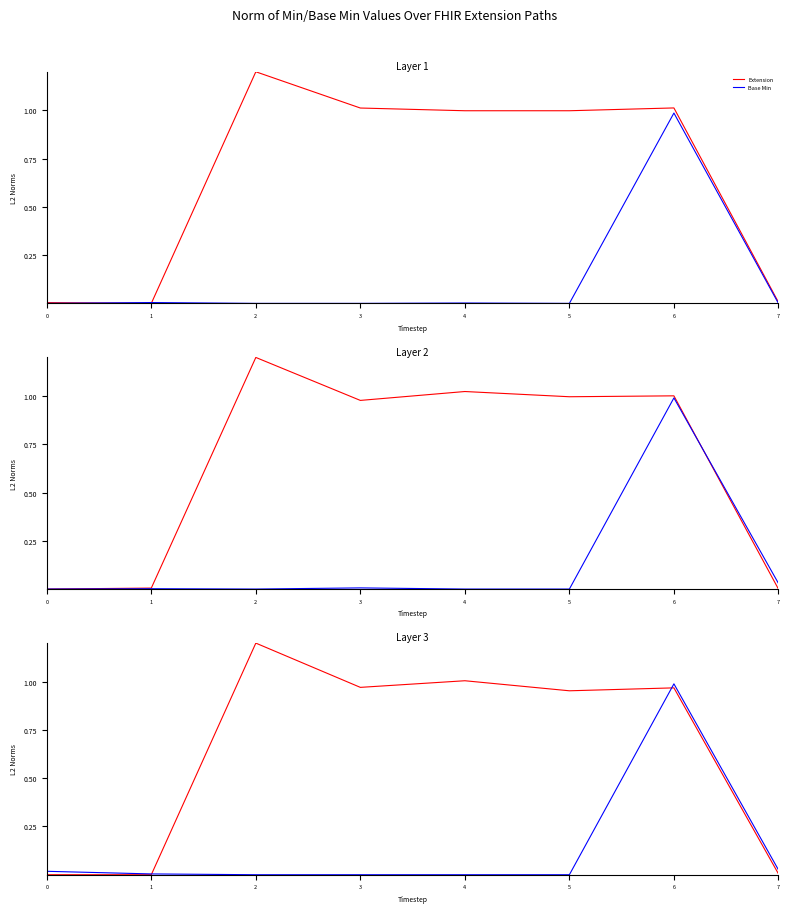

At which category does Extension reach its first local peak?

2